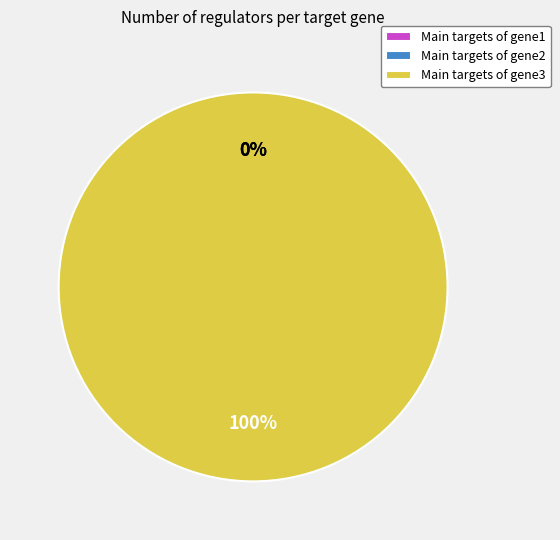

Combined, do gene1 and gene2 account for over 50%?

No